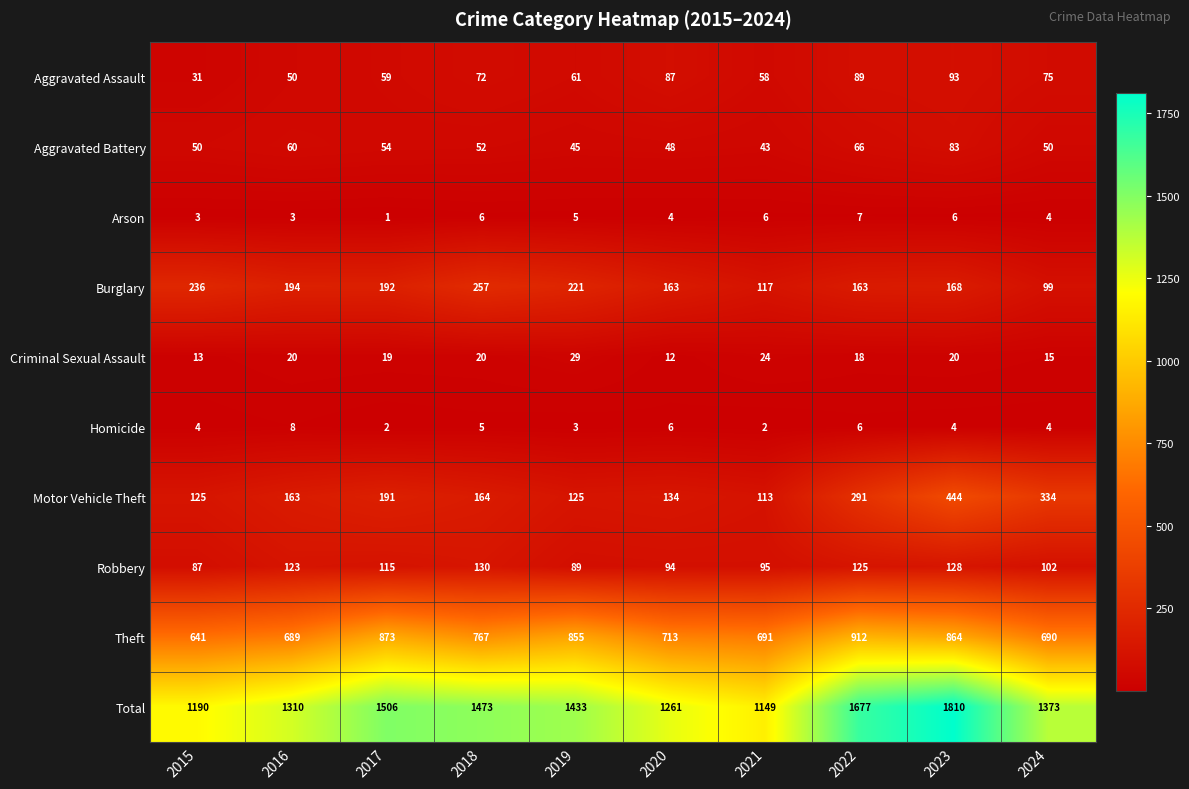

At which category is the sum across all series the highest?

2023